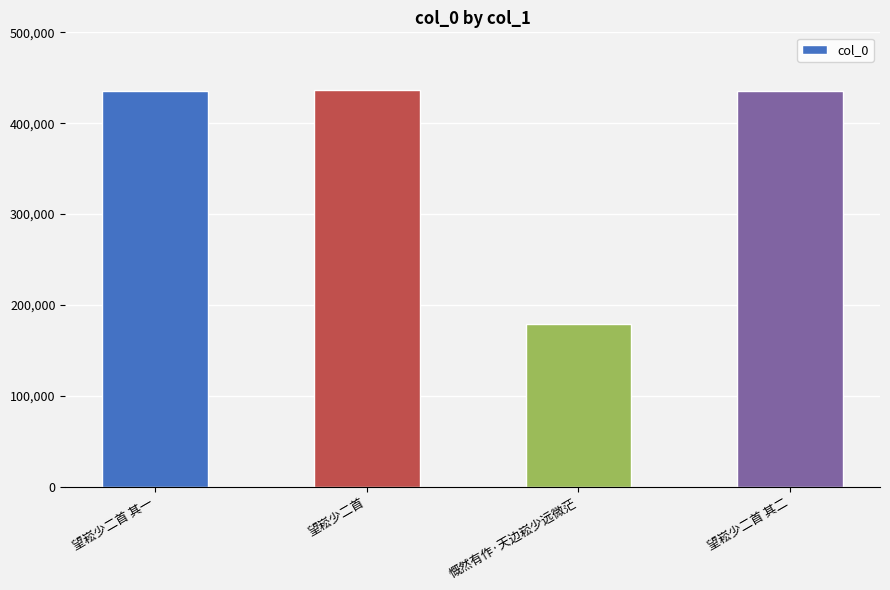

Count the number of data series in this chart.

1